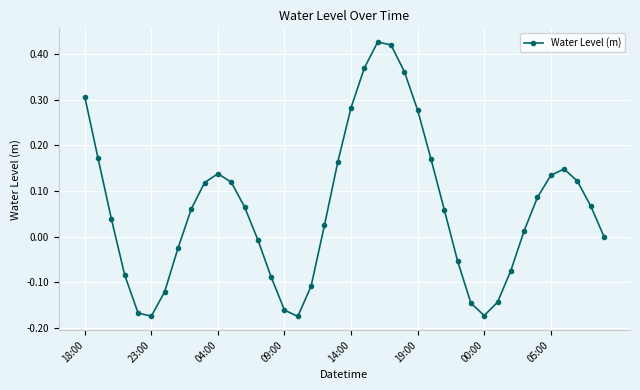

How many interior local valleys (lower than both neighbors) does the data have?

3